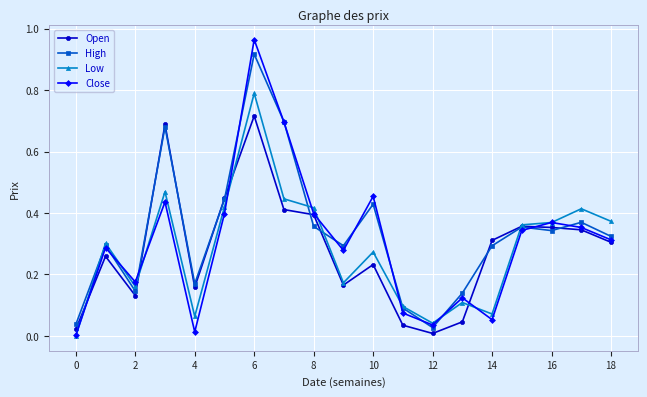

After their last crossing, which series has the higher values: Low or Close?

Low